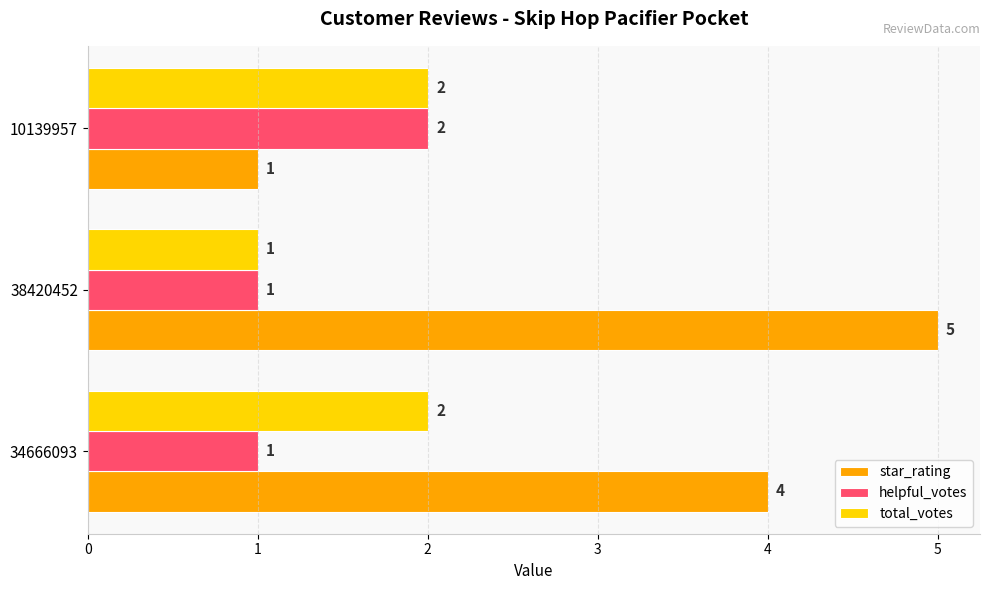

What is the difference between the star_rating values at 38420452 and 10139957?

4